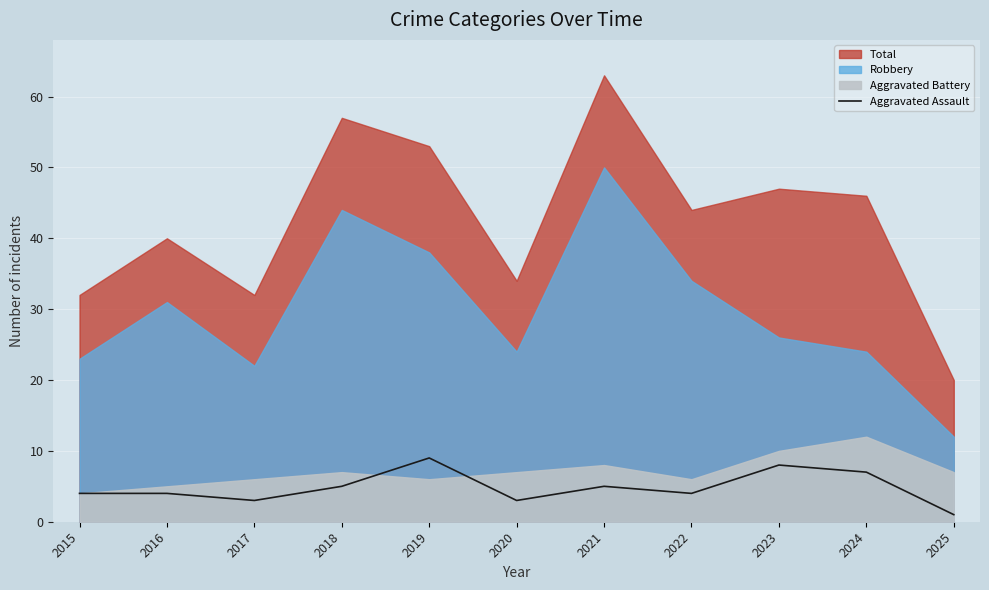

Count the values in the range 3 to 7.

8